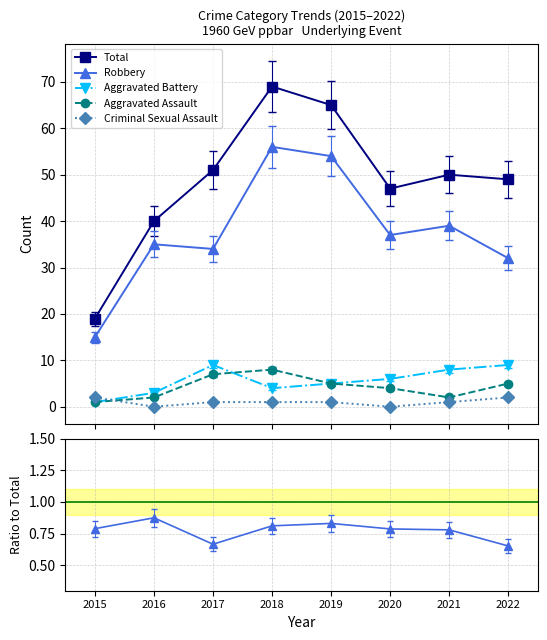

Which label corresponds to the largest value in the chart?

2018